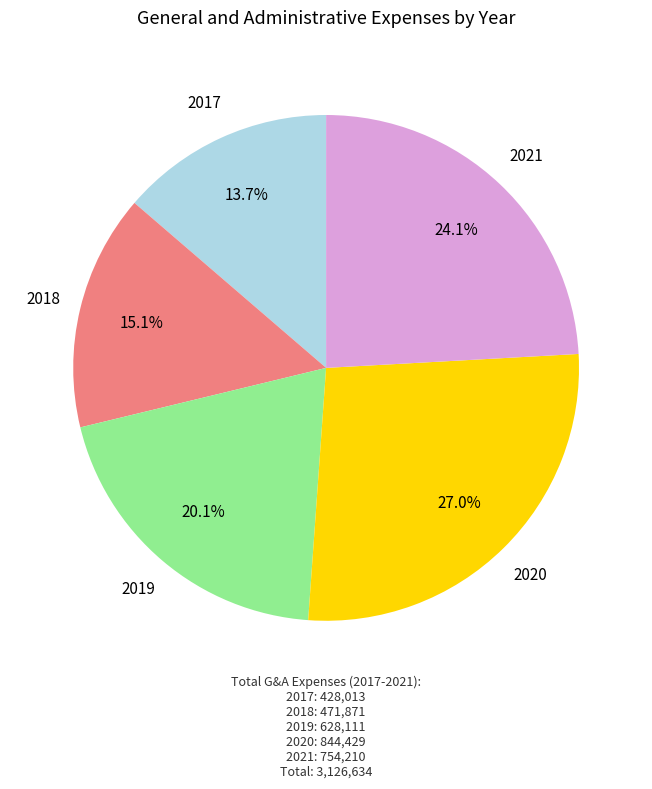

To the nearest percent, what is the difference between the largest and smallest slice percentages?

13%